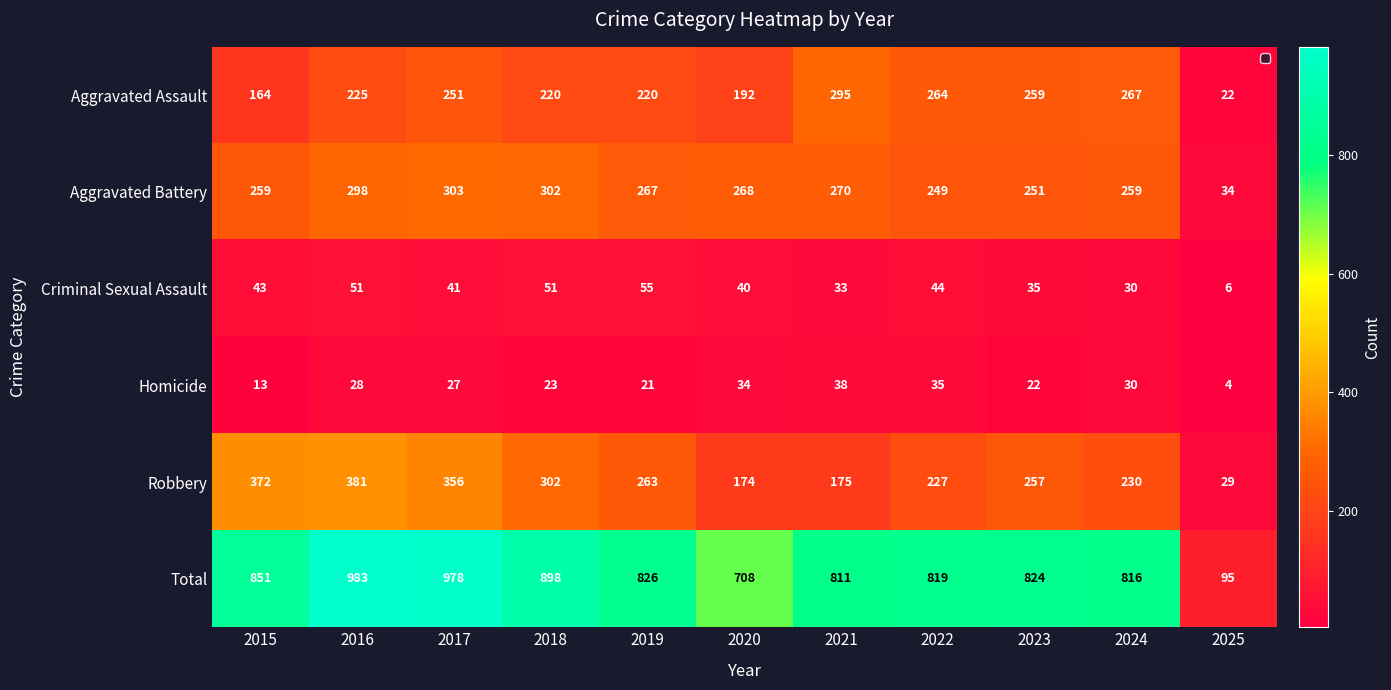

Between 2019 and 2022, which series saw the biggest shift?

Aggravated Assault